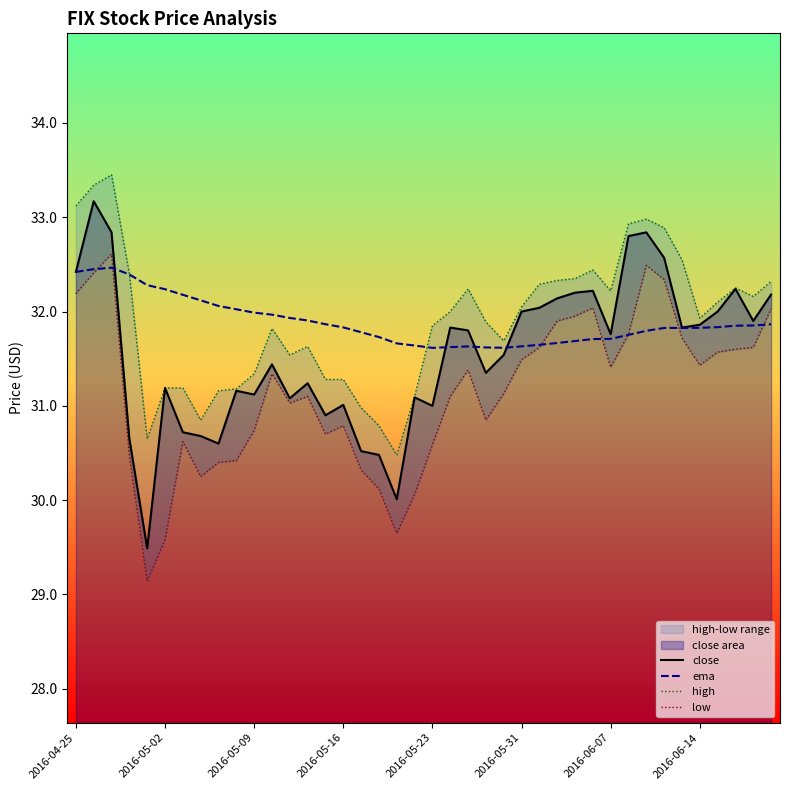

Is the value of low at 21 greater than the value of high at 39?

No